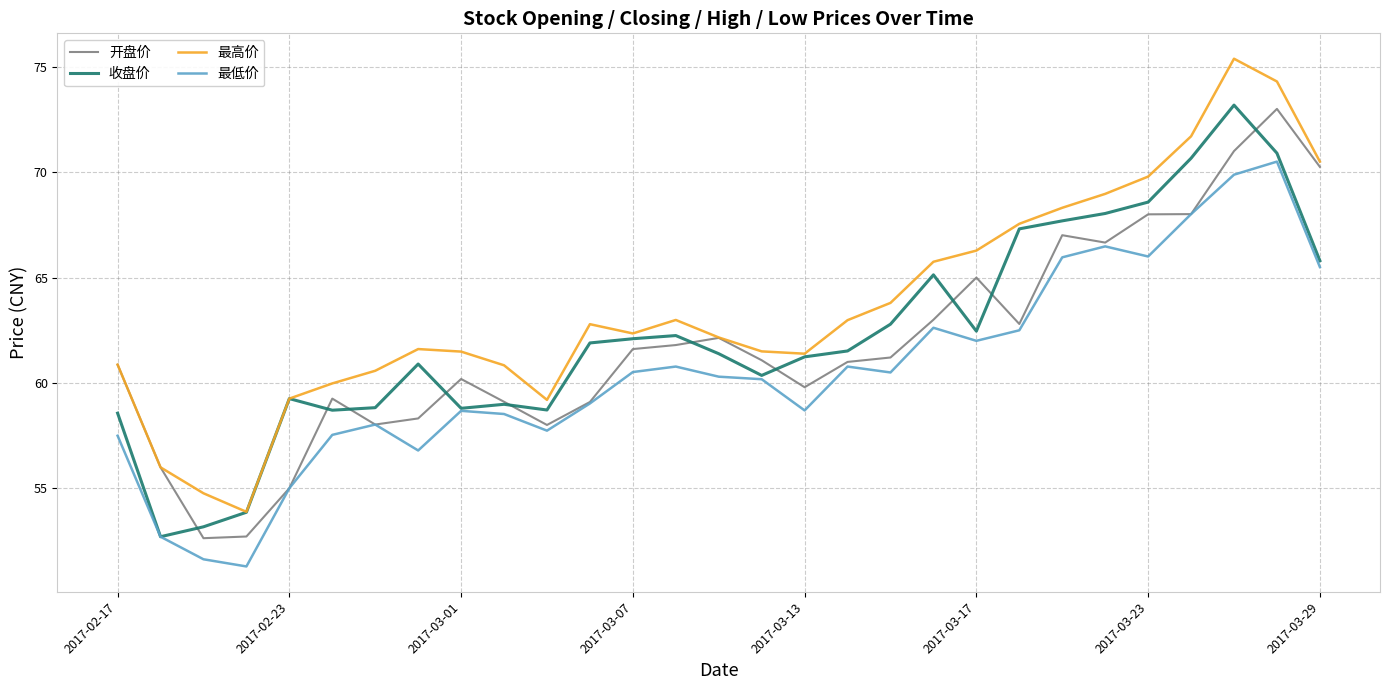

True or false: 最低价 and 最高价 intersect in this chart.

False